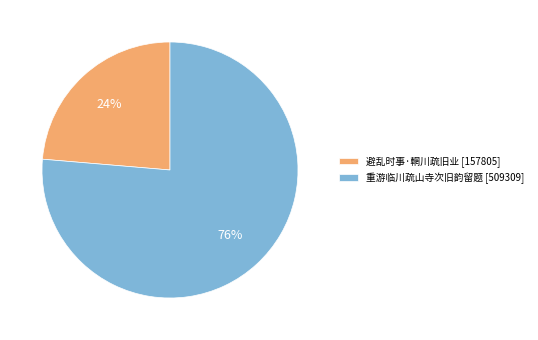

To the nearest percent, what is the combined percentage of 避乱时事·輞川疏旧业 and 重游临川疏山寺次旧韵留题?

100%